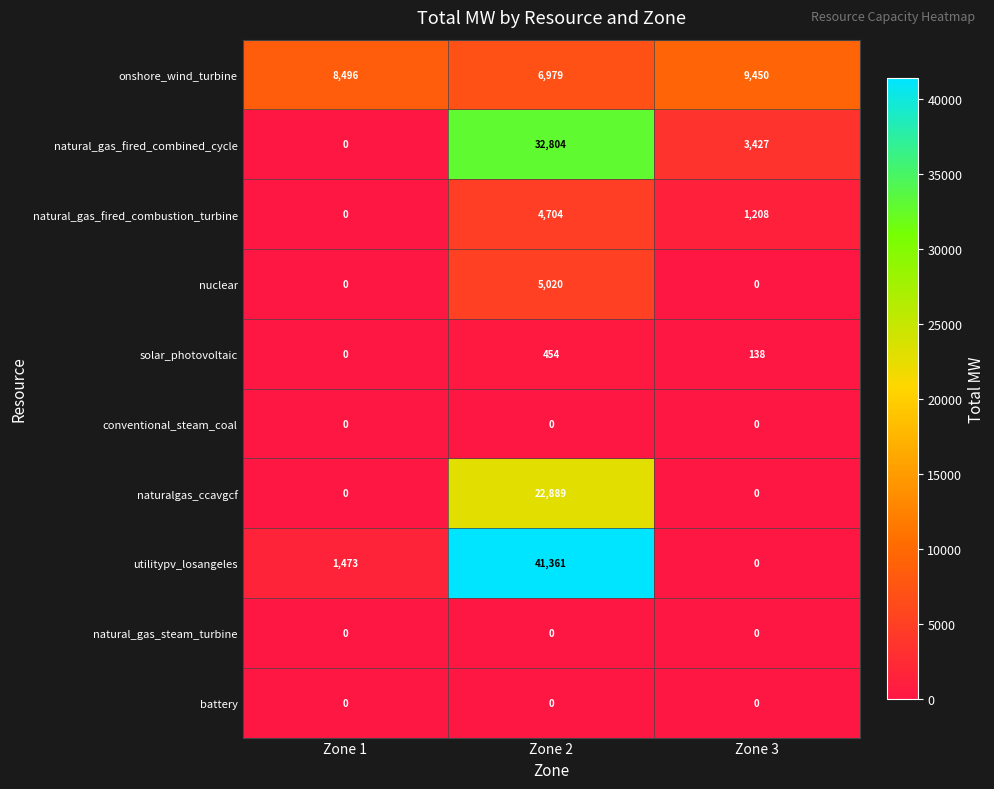

Reading left to right, extract all data points from this chart.

onshore_wind_turbine: 8496	6979	9450
natural_gas_fired_combined_cycle: 0	32804	3427
natural_gas_fired_combustion_turbine: 0	4704	1208
nuclear: 0	5020	0
solar_photovoltaic: 0	454	138
conventional_steam_coal: 0	0	0
naturalgas_ccavgcf: 0	22889	0
utilitypv_losangeles: 1473	41361	0
natural_gas_steam_turbine: 0	0	0
battery: 0	0	0